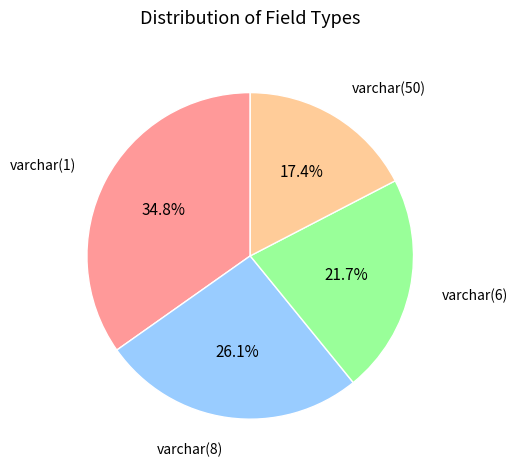

Is there any slice that represents more than half of the pie?

No